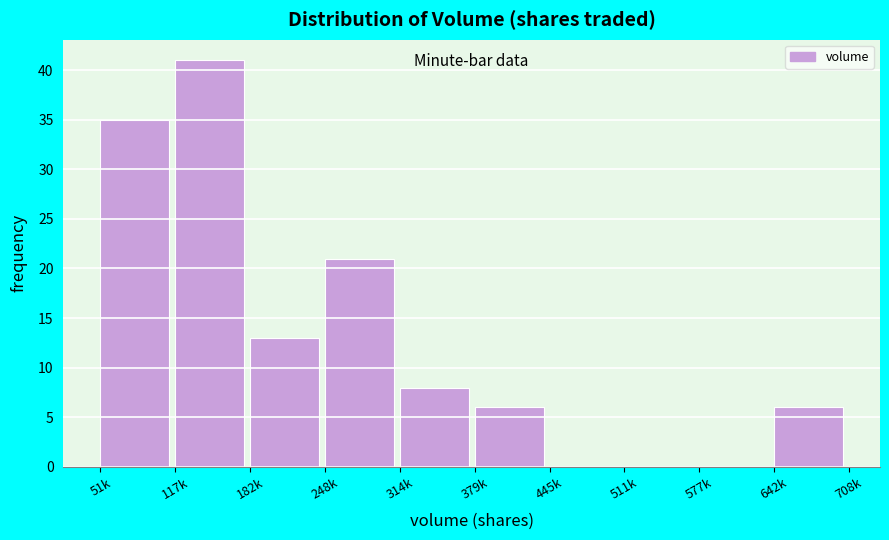

Reading left to right, extract all data points from this chart.

51k=35	117k=41	182k=13	248k=21	314k=8	379k=6	445k=0	511k=0	577k=0	642k=6